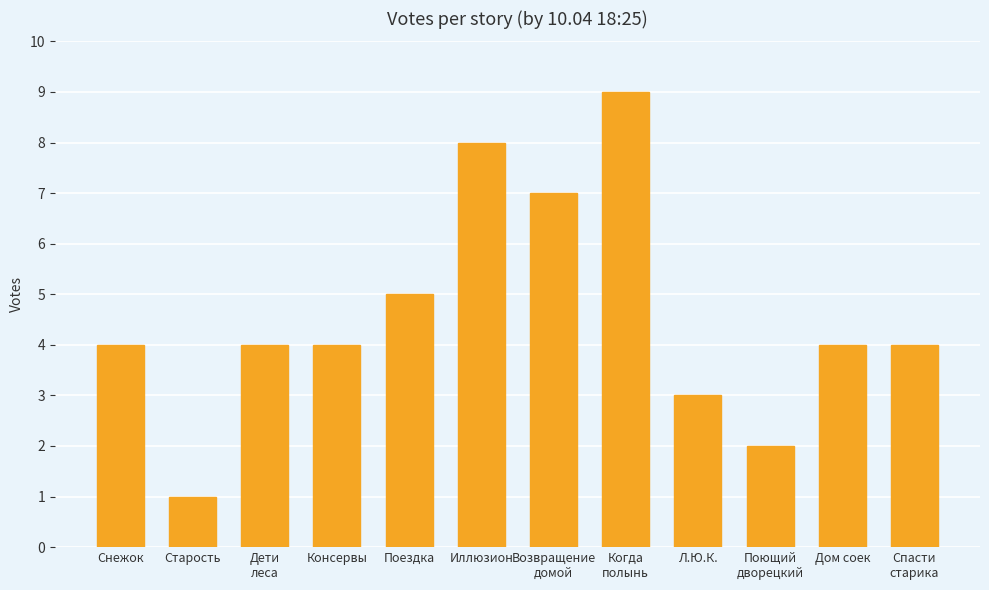

Reading right to left, what are all the values shown in this chart?

Спасти
старика=4	Дом соек=4	Поющий
дворецкий=2	Л.Ю.К.=3	Когда
полынь=9	Возвращение
домой=7	Иллюзион=8	Поездка=5	Консервы=4	Дети
леса=4	Старость=1	Снежок=4